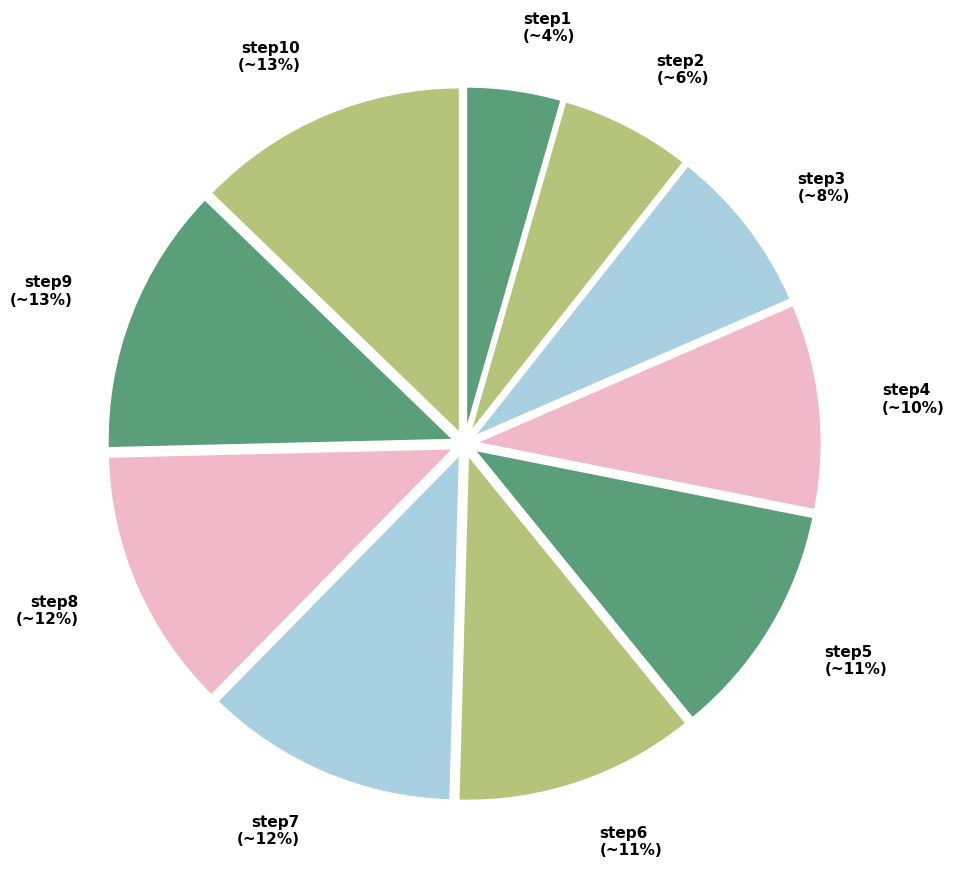

Does step1 represent more than half of the total?

No